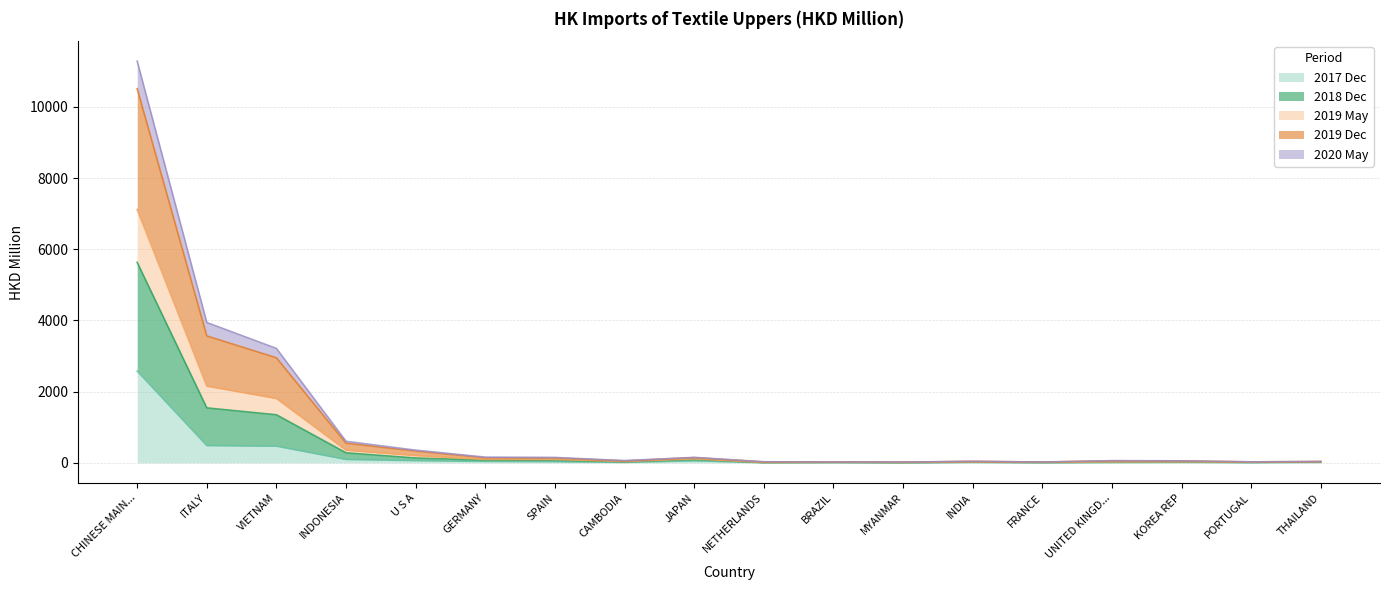

Which category has the lowest value across all series?

MYANMAR